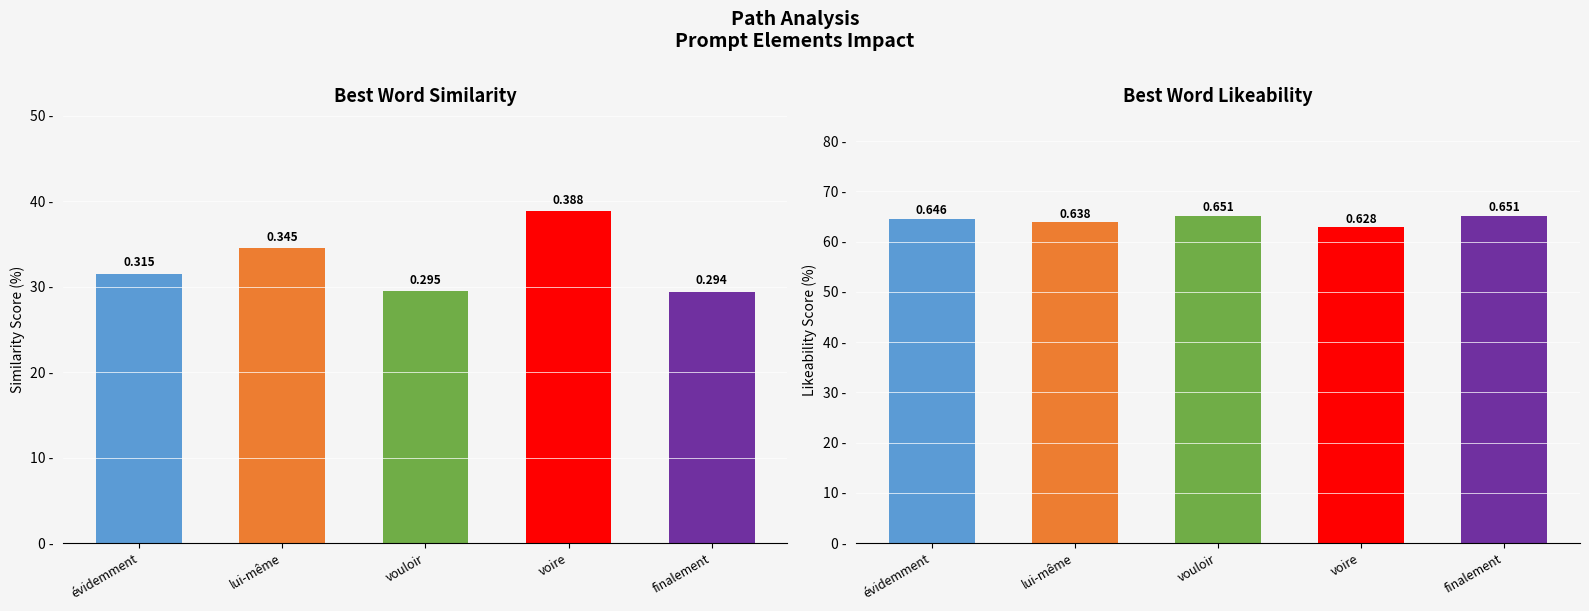

List the labels in order of li_best_word value, smallest first.

voire, lui-même, évidemment, vouloir, finalement